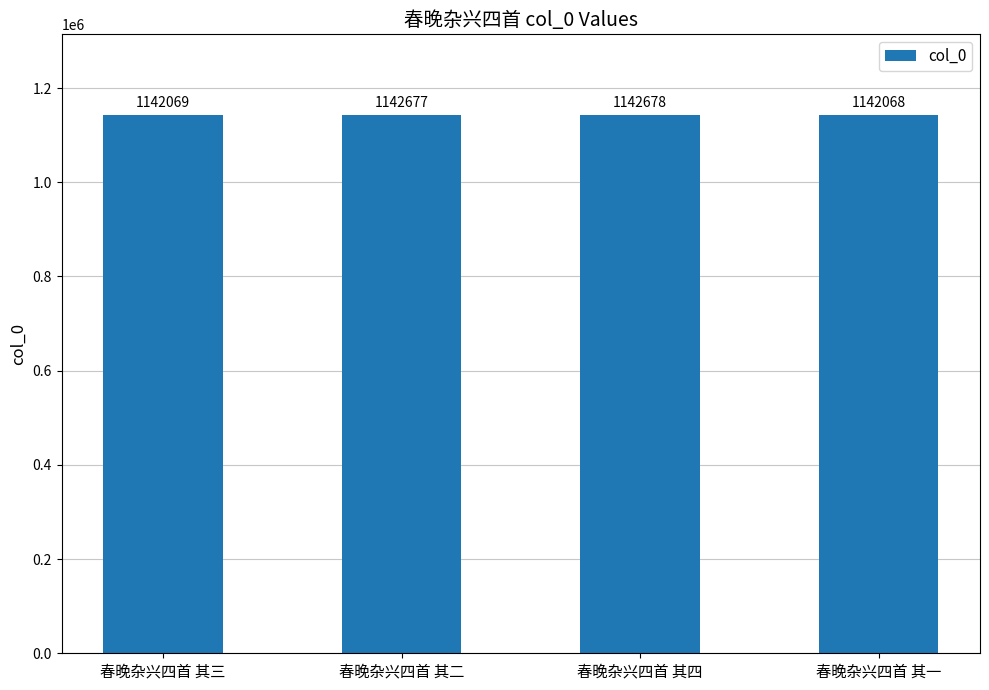

Reading left to right, transcribe all the data shown in this chart.

春晚杂兴四首 其三=1142069	春晚杂兴四首 其二=1142677	春晚杂兴四首 其四=1142678	春晚杂兴四首 其一=1142068